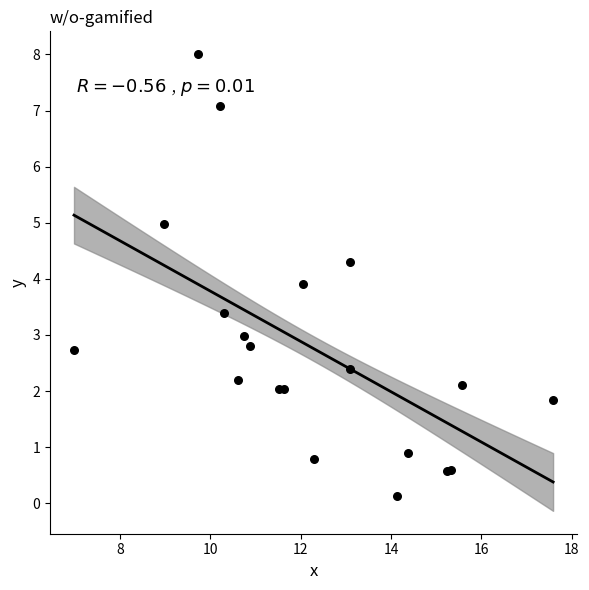

What Y value in the scatter plot is closest to 4?

3.9